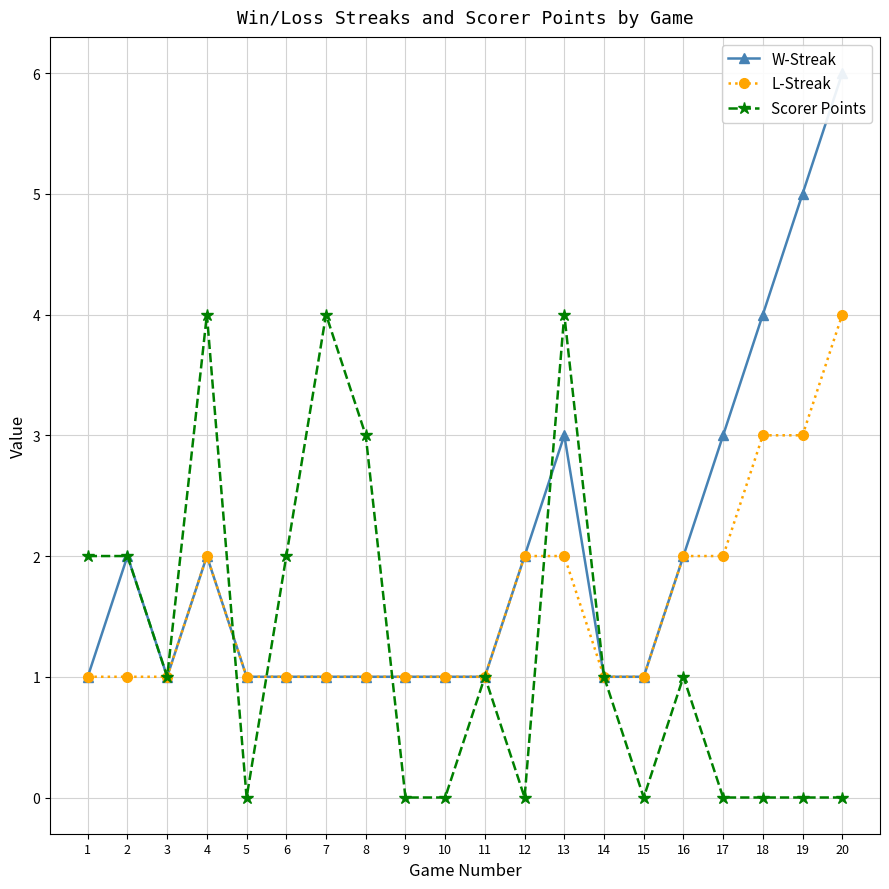

At which category does the chart reach its peak across all series?

20